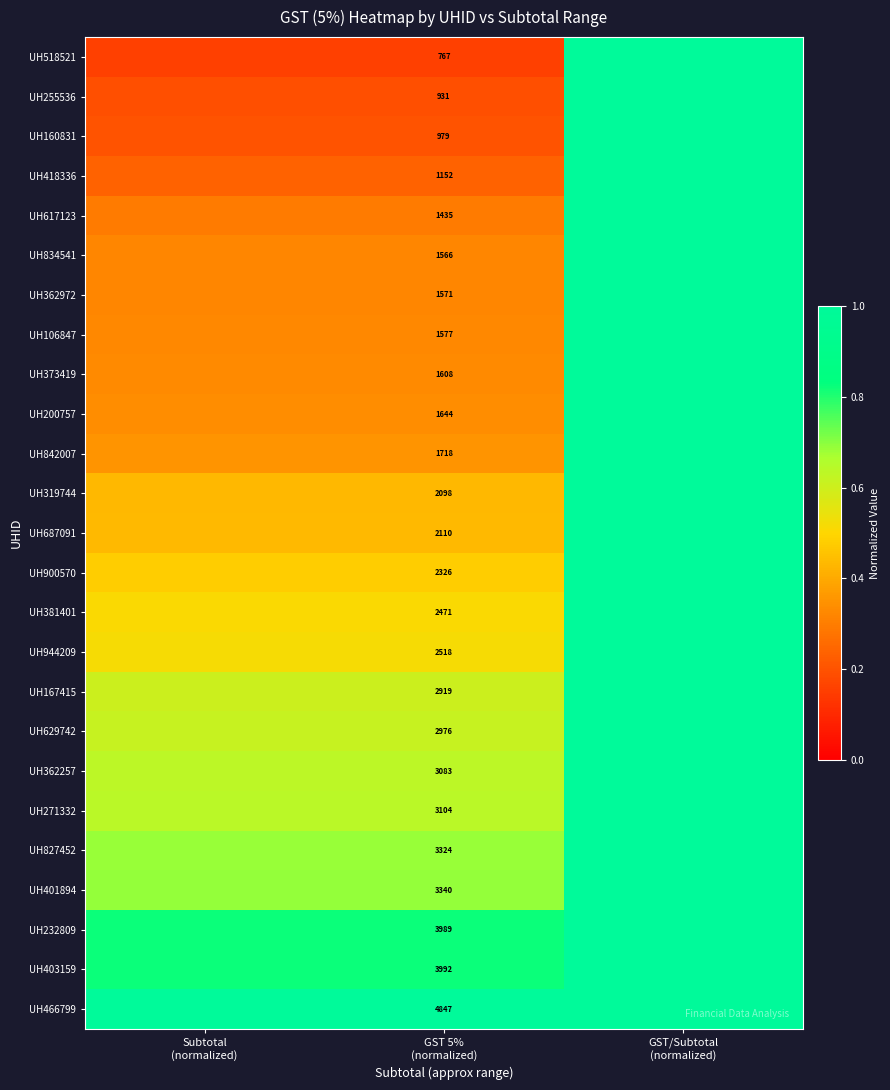

At which label does UH403159 reach its peak?

GST/Subtotal (normalized)